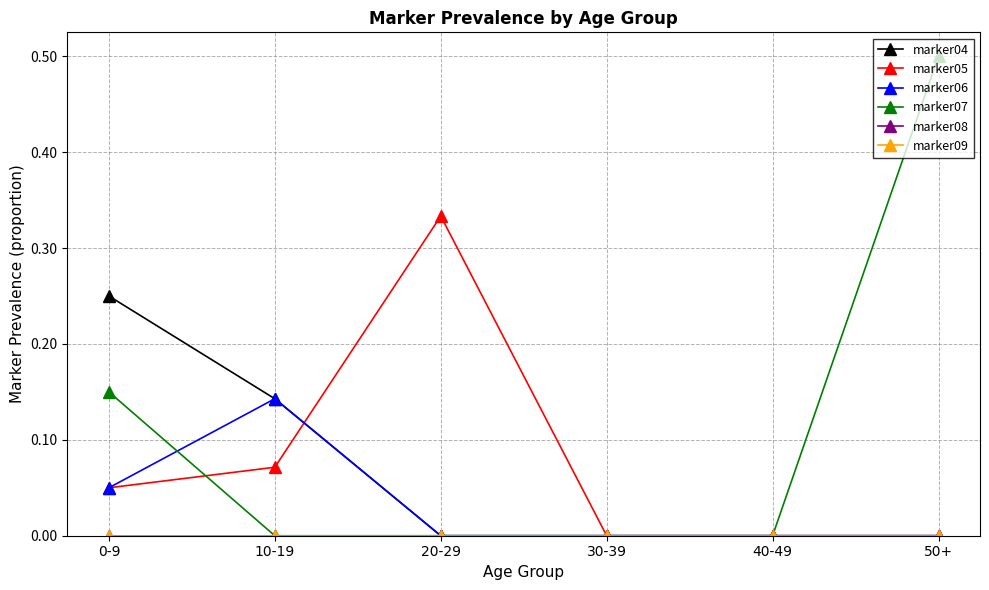

Is this an area chart (filled region under the line)?

No